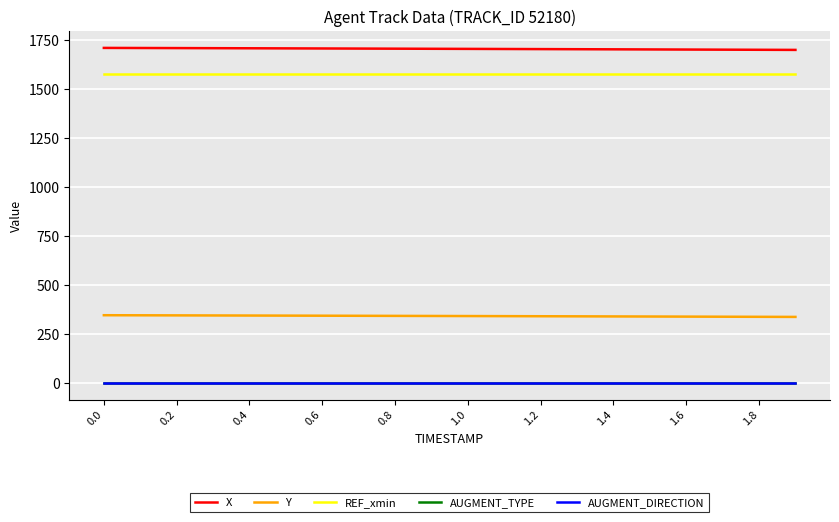

What is the difference between the maximum and minimum values in the Y series?

8.6